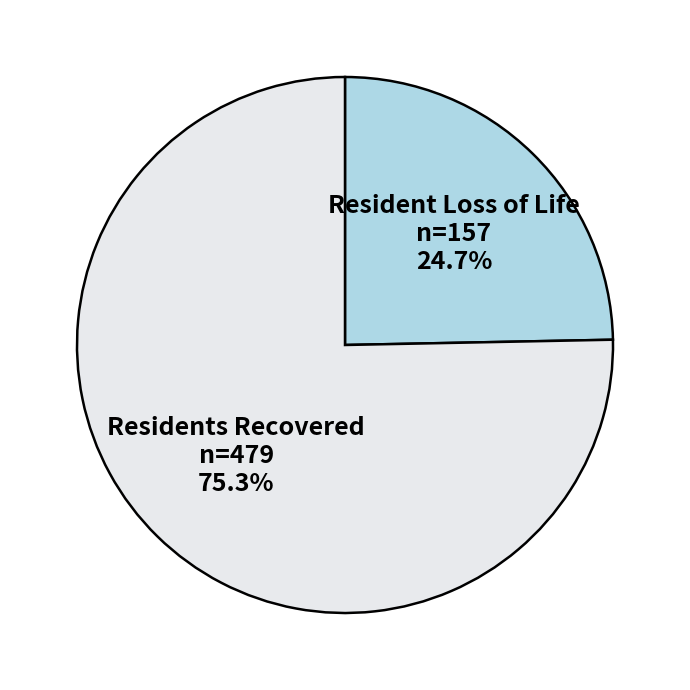

Does any single category account for the majority?

Yes